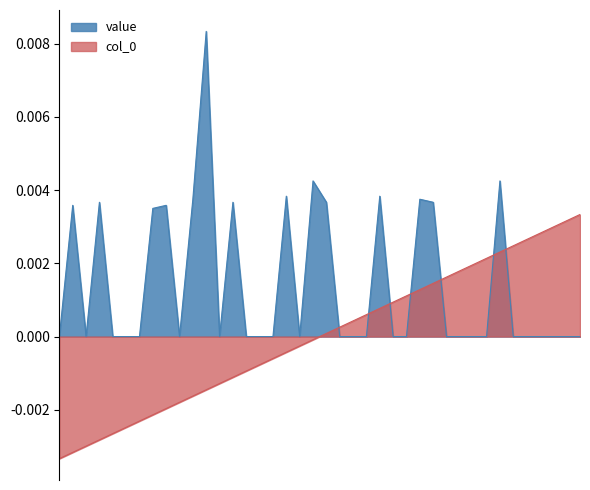

At which label is value closest to 0?

2020/06/30